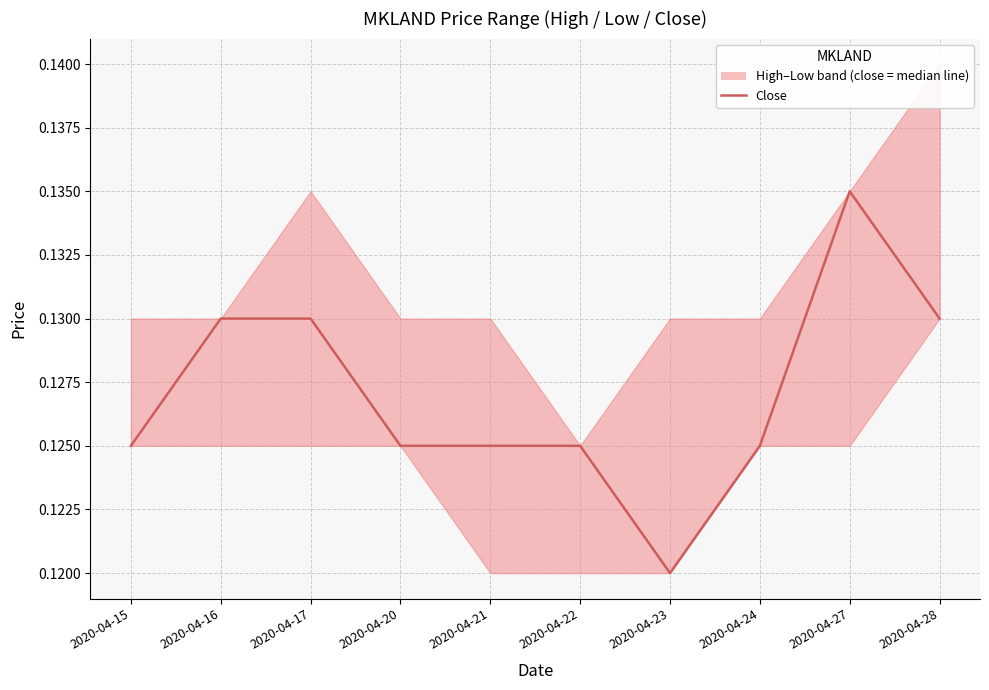

Rank the categories by value from lowest to highest.

2020-04-23, 2020-04-15, 2020-04-20, 2020-04-21, 2020-04-22, 2020-04-24, 2020-04-16, 2020-04-17, 2020-04-28, 2020-04-27